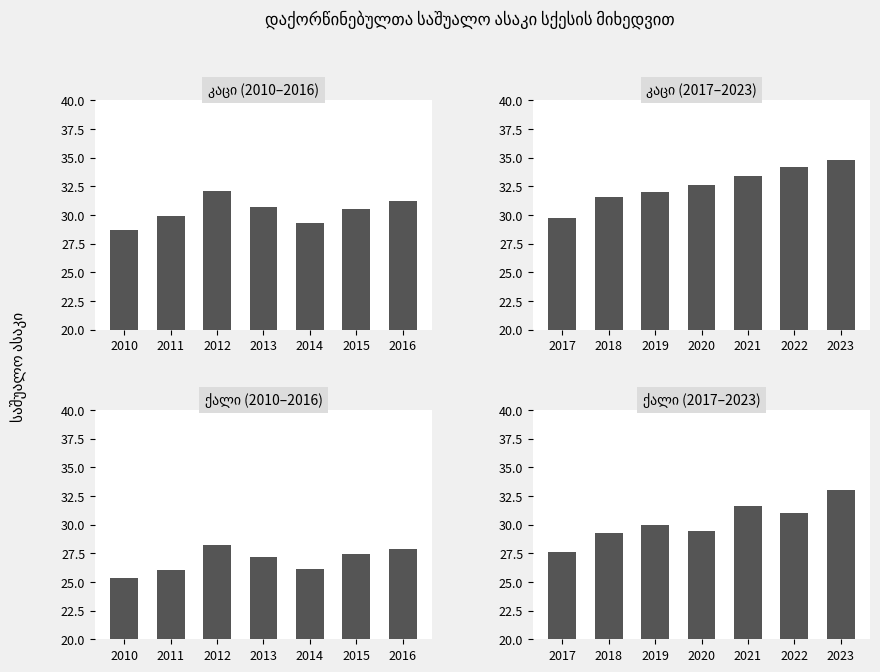

What is the value of the კაცი (2010–2016) bar at the 7th from the left?

31.2